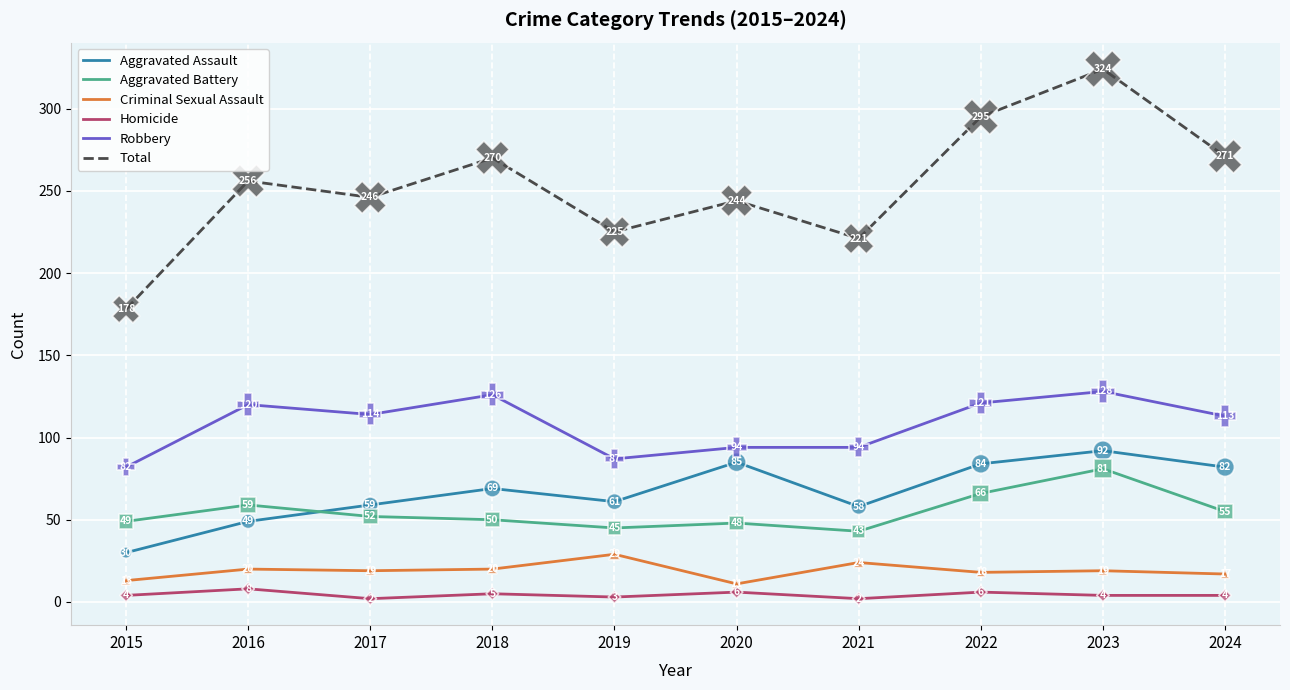

Between 2016 and 2022, which series saw the biggest shift?

Total